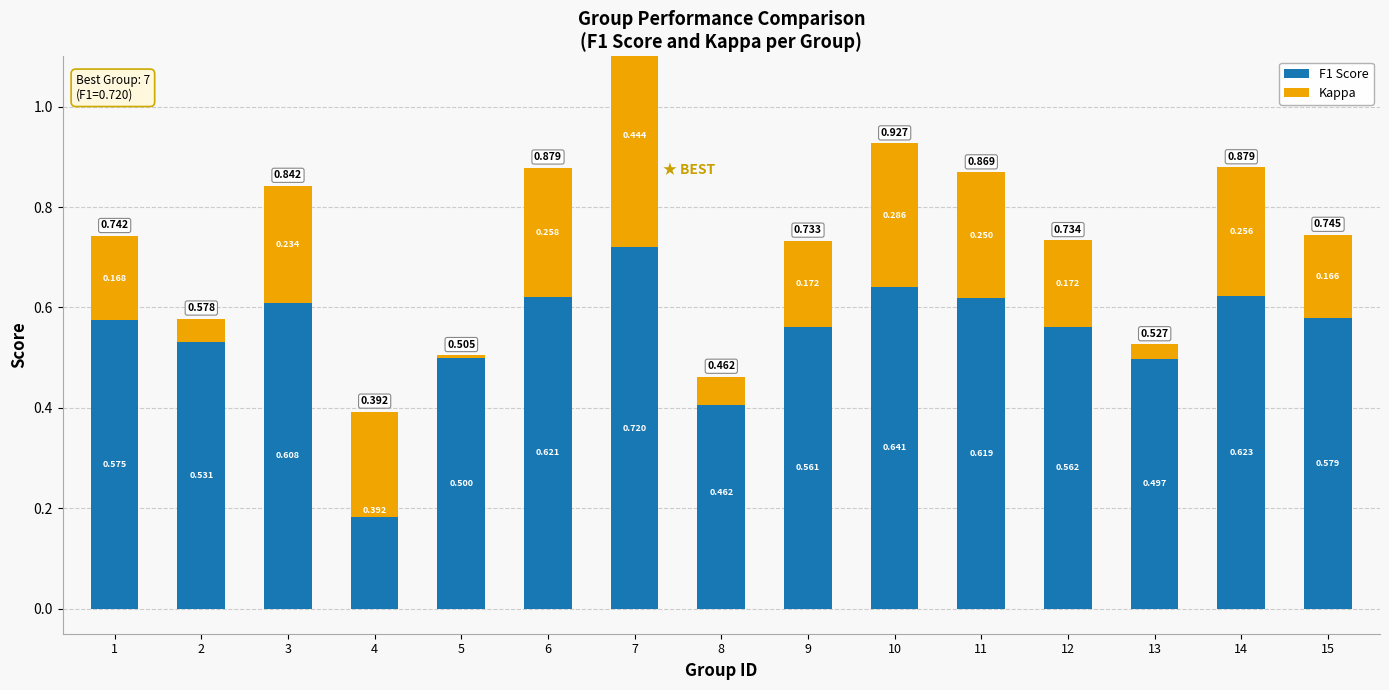

What is the difference between the maximum and minimum values in the F1 Score series?

0.3